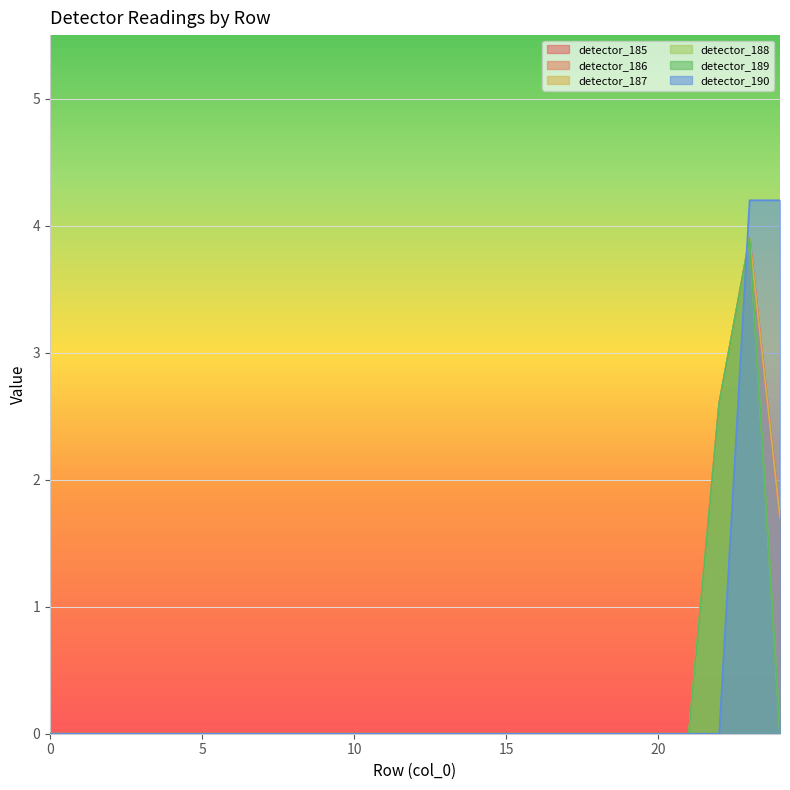

Which series has the largest total across all categories?

detector_190